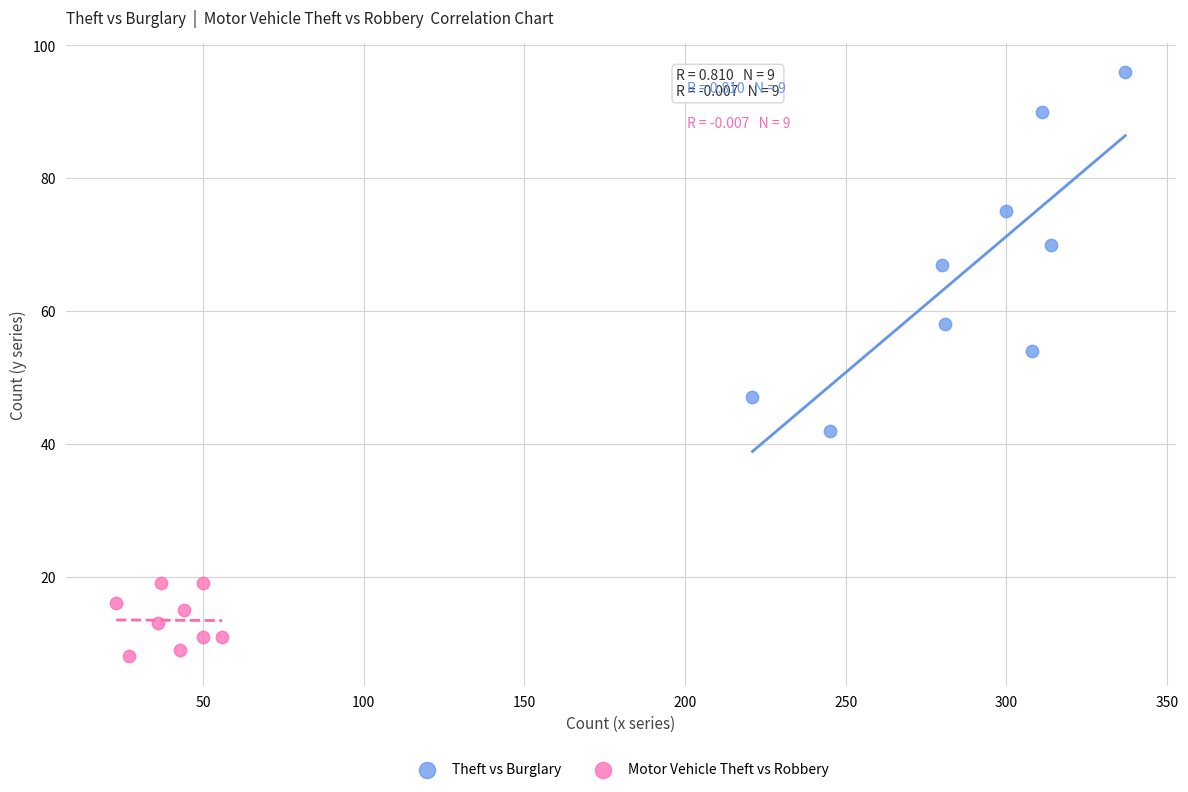

Which series reaches the maximum Y coordinate?

Theft vs Burglary